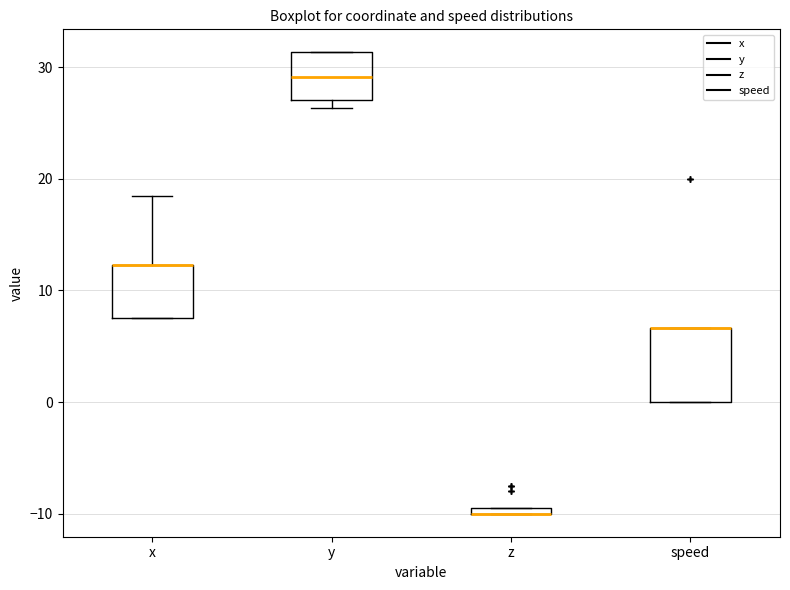

Where does the median line of the box for y sit on the y-axis? The values are not printed on the chart, so give them approximately, as read against the axis.

29